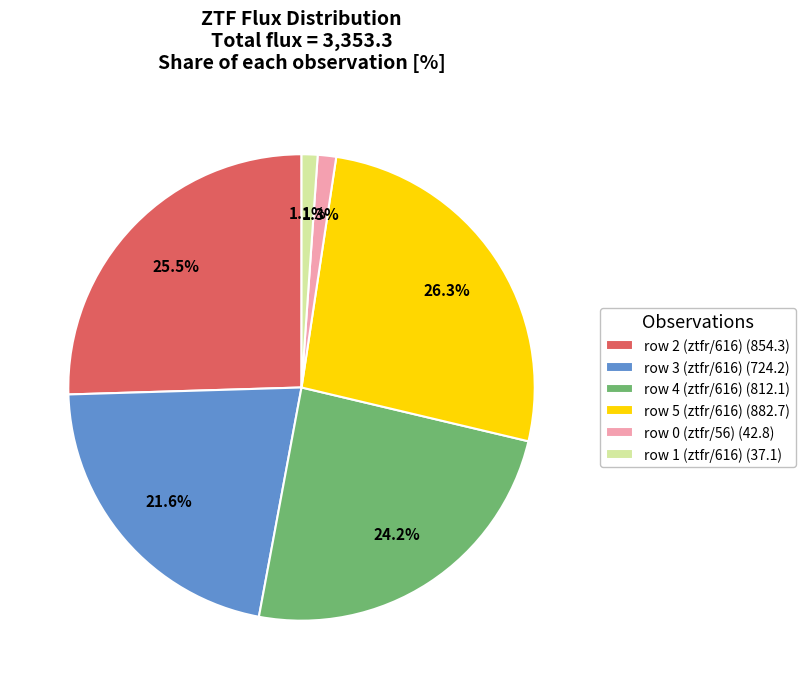

Is there a majority slice in this chart?

No